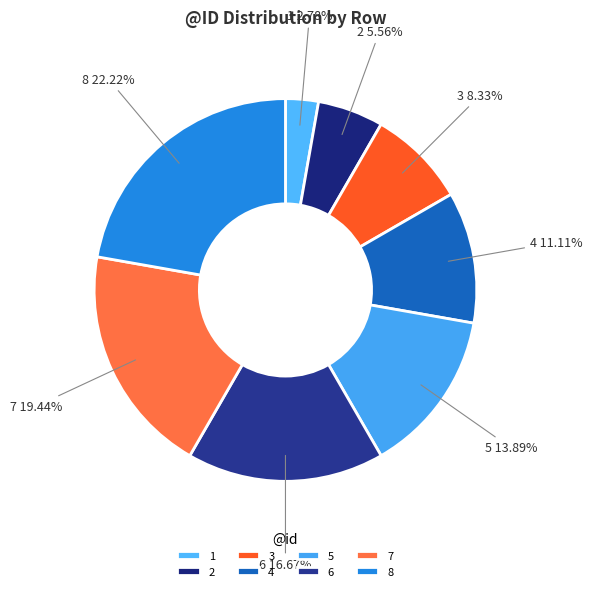

To the nearest percent, what is the difference between the 4 and 3 slice percentages?

3%